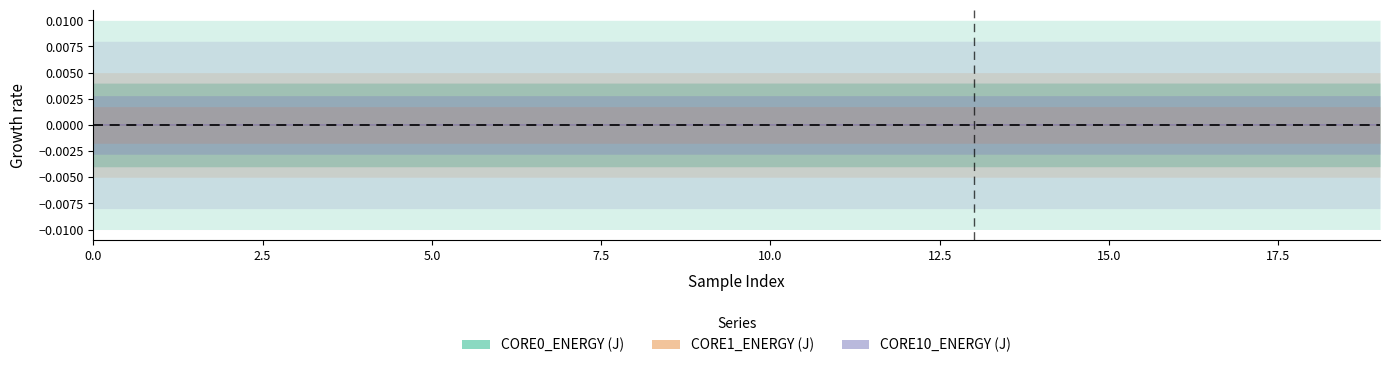

Which series changed the most between 0.0 and 19?

CORE0_ENERGY (J)